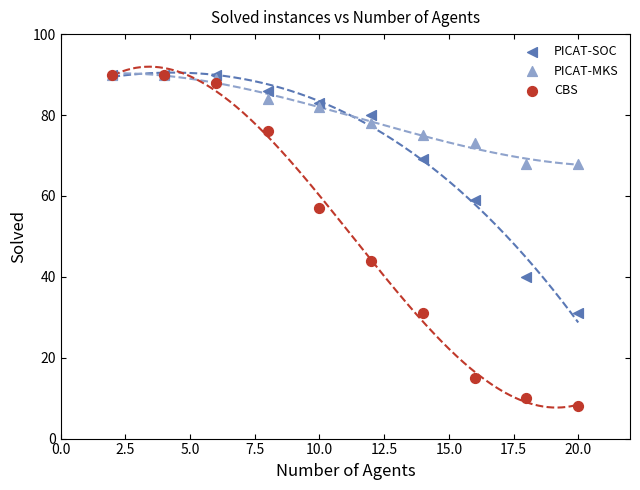

In the PICAT-SOC series, what Y value is closest to 60?

59